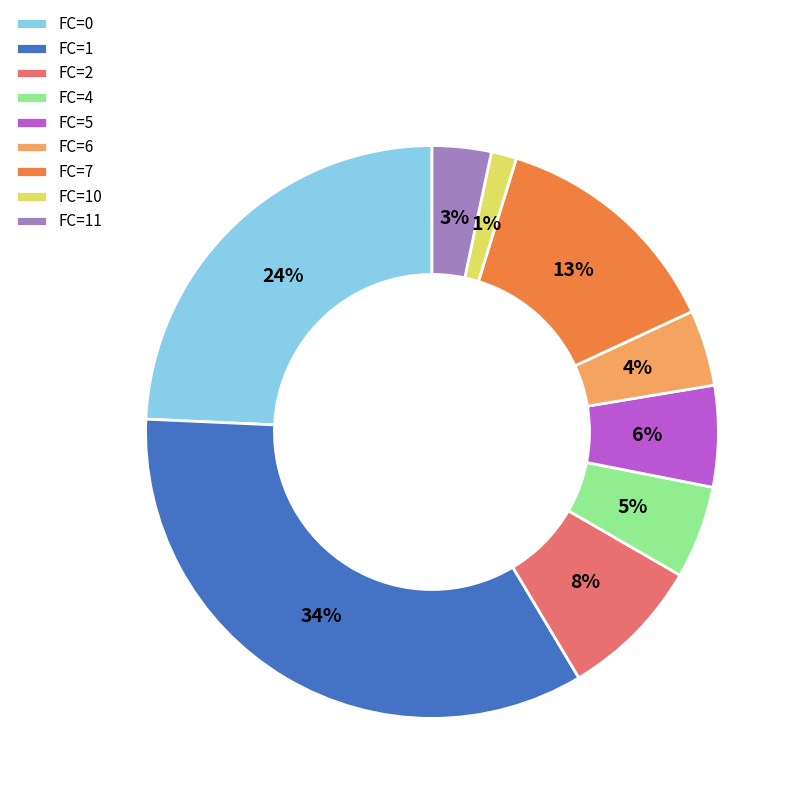

How many slices are in this pie chart?

9